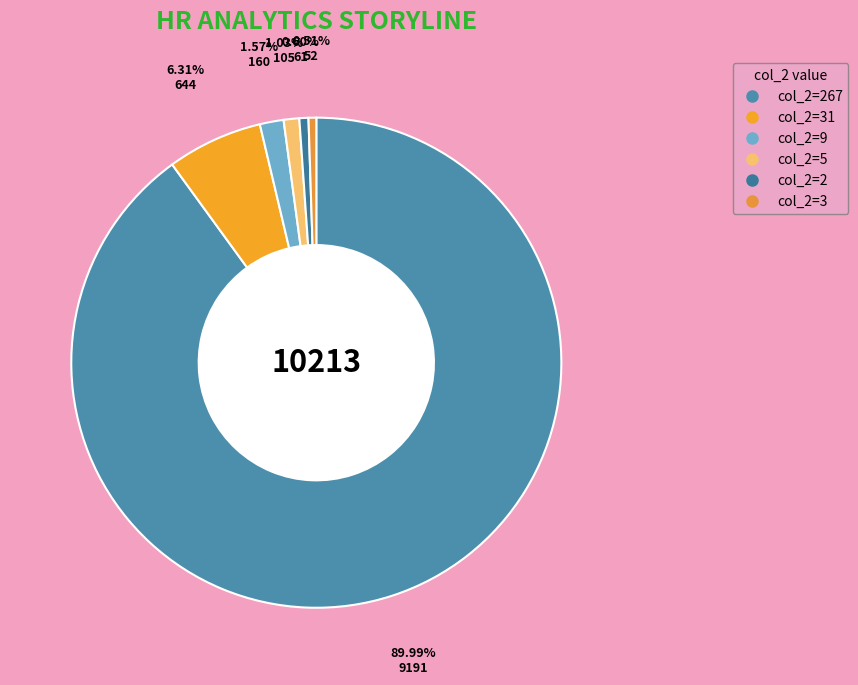

How many slices are in this pie chart?

6